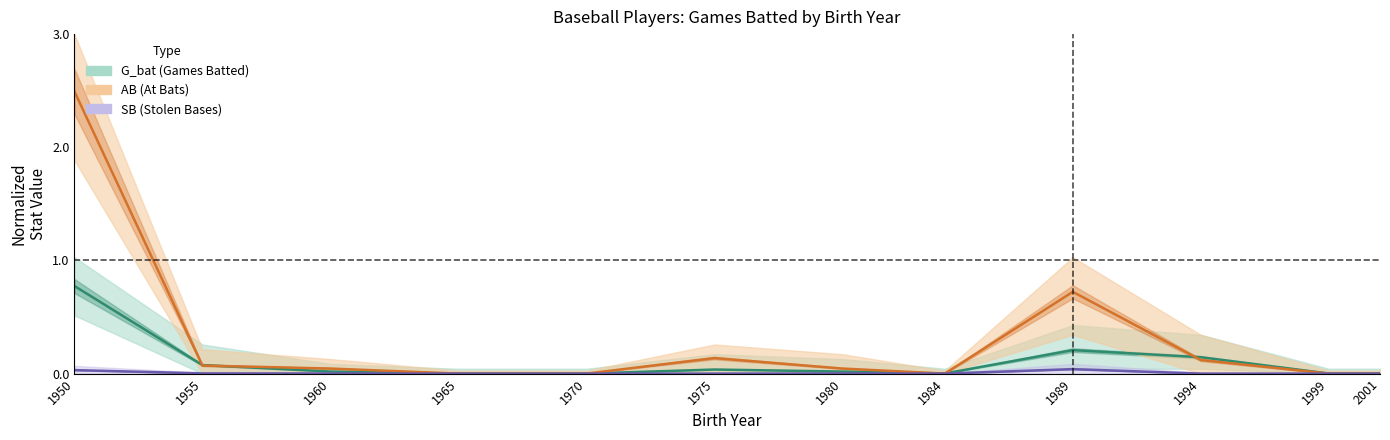

Which has a higher value, 1994 or 1970?

1994